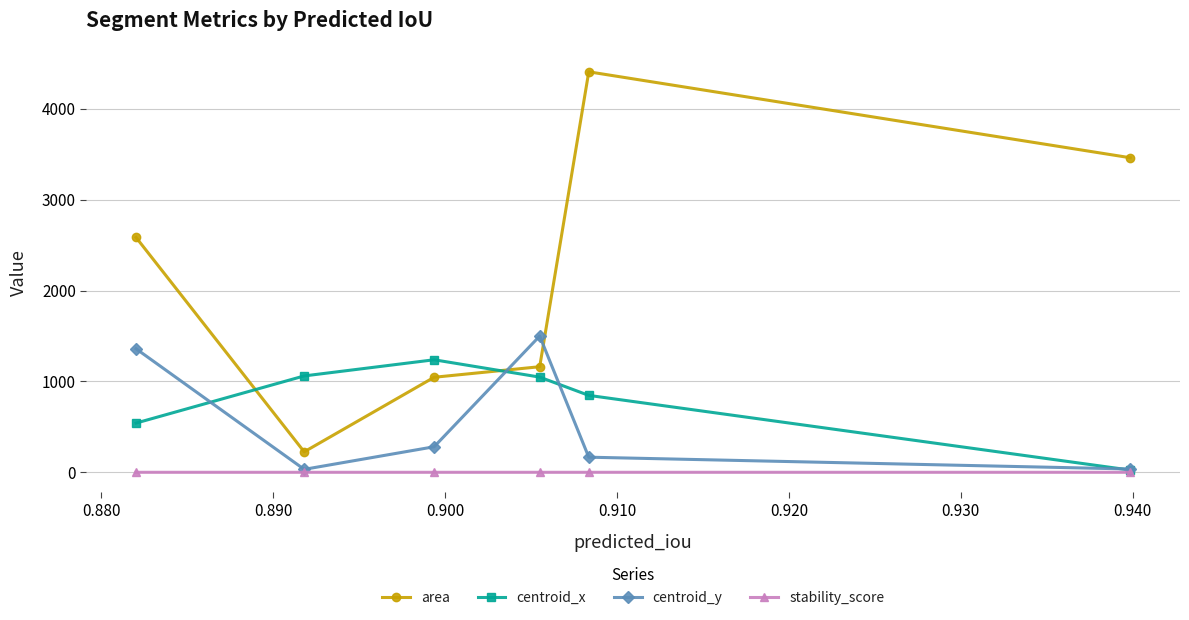

What is the highest value of the centroid_y series?

1499.3